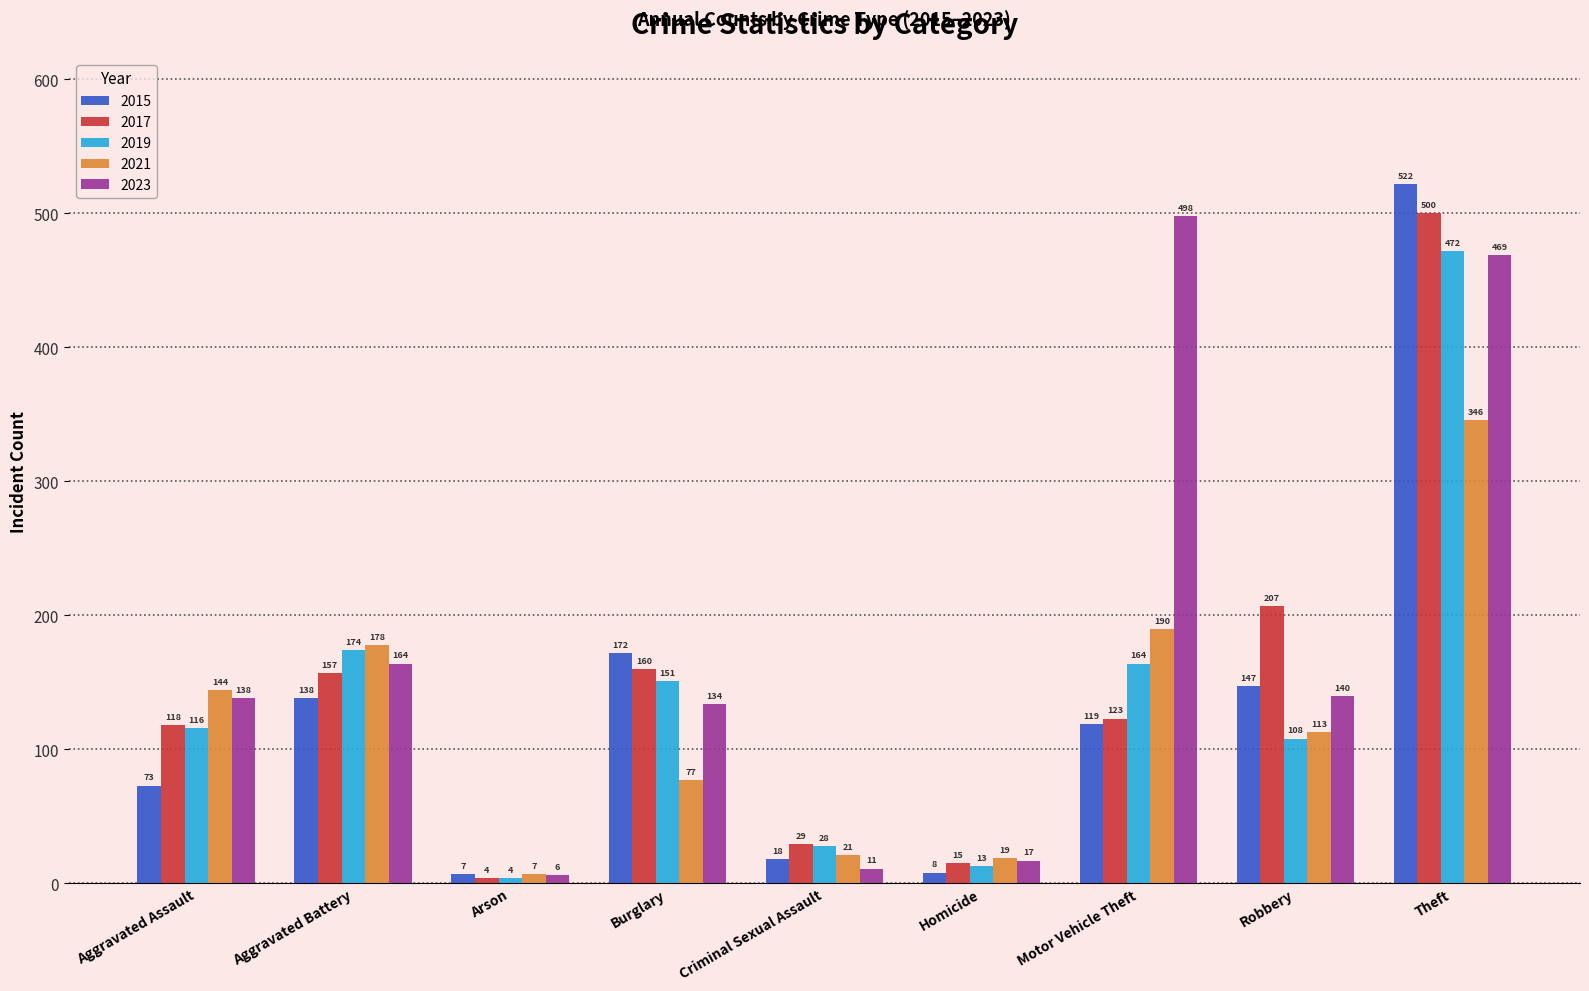

Is the value of 2017 at Robbery greater than the value of 2021 at Robbery?

Yes